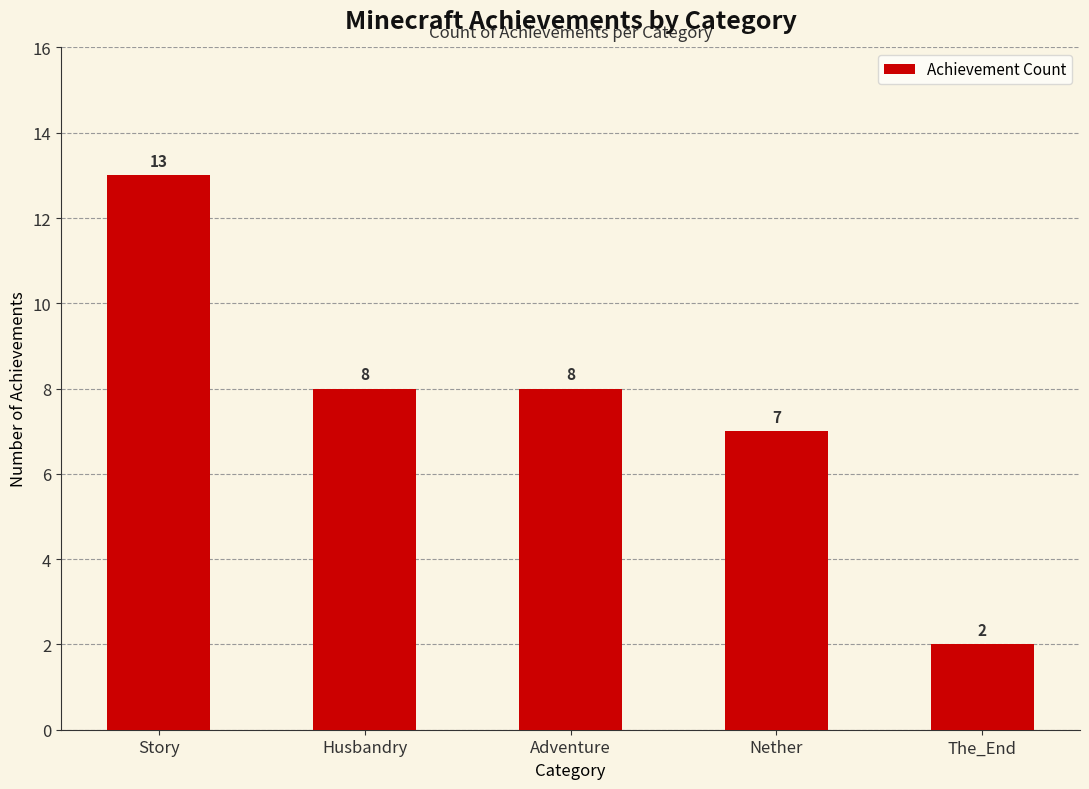

What is the change in value from Nether to The_End?

-5